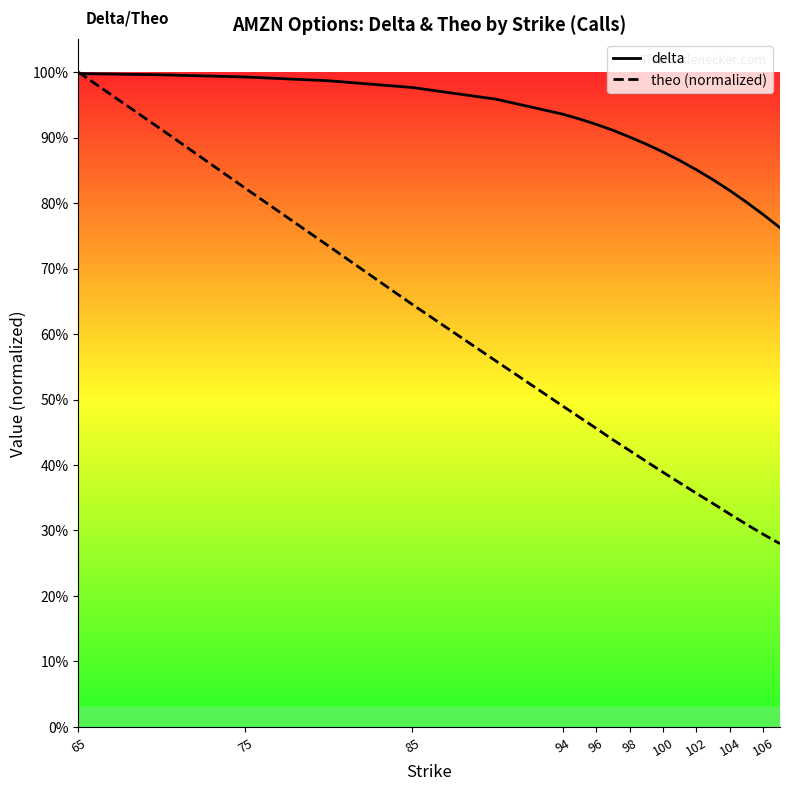

What is the lowest value of the theo (normalized) series?

0.3